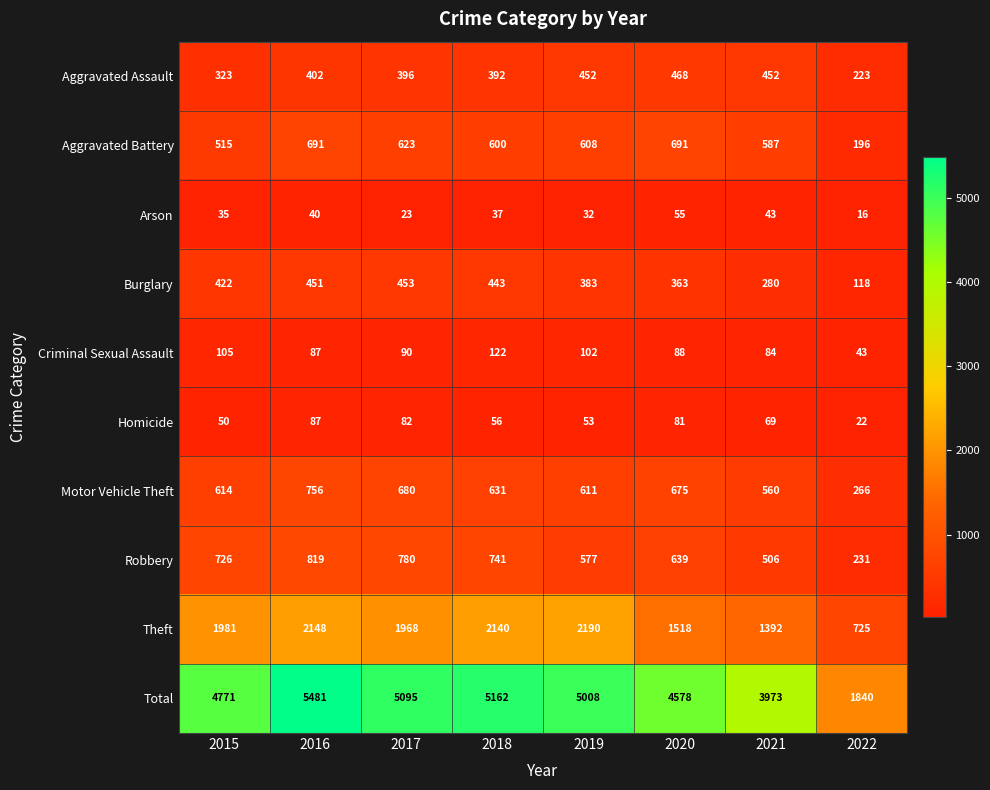

Which series has the largest total across all categories?

Total